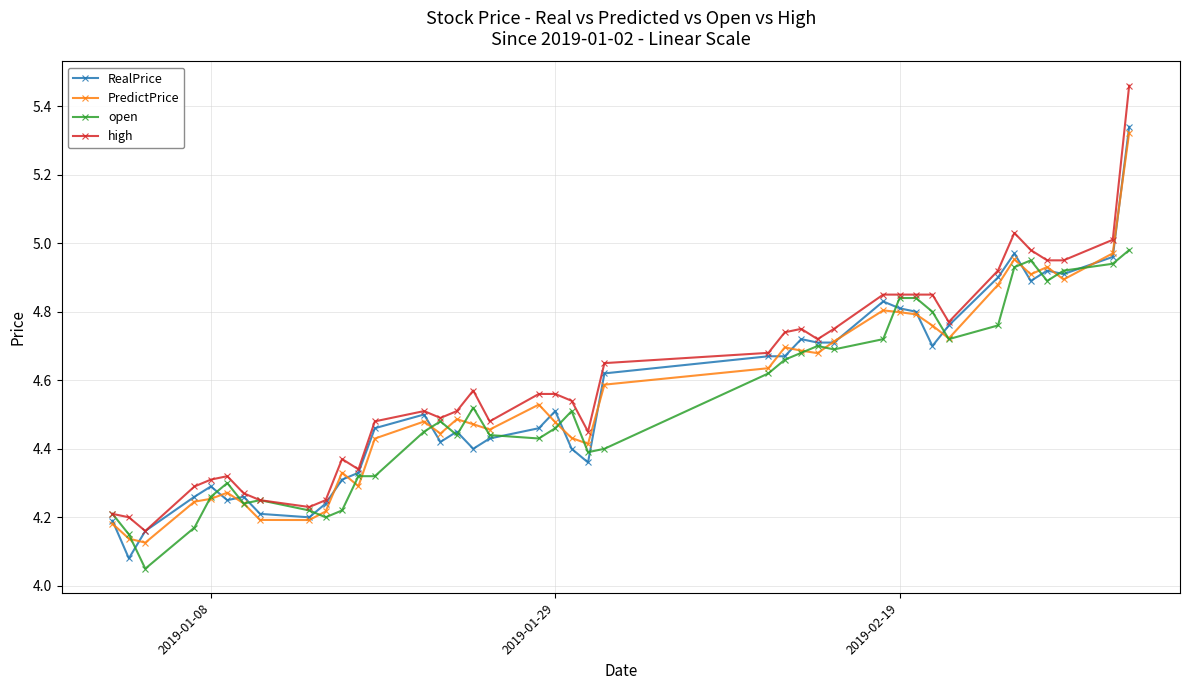

True or false: PredictPrice has more than 0 interior local peaks.

True